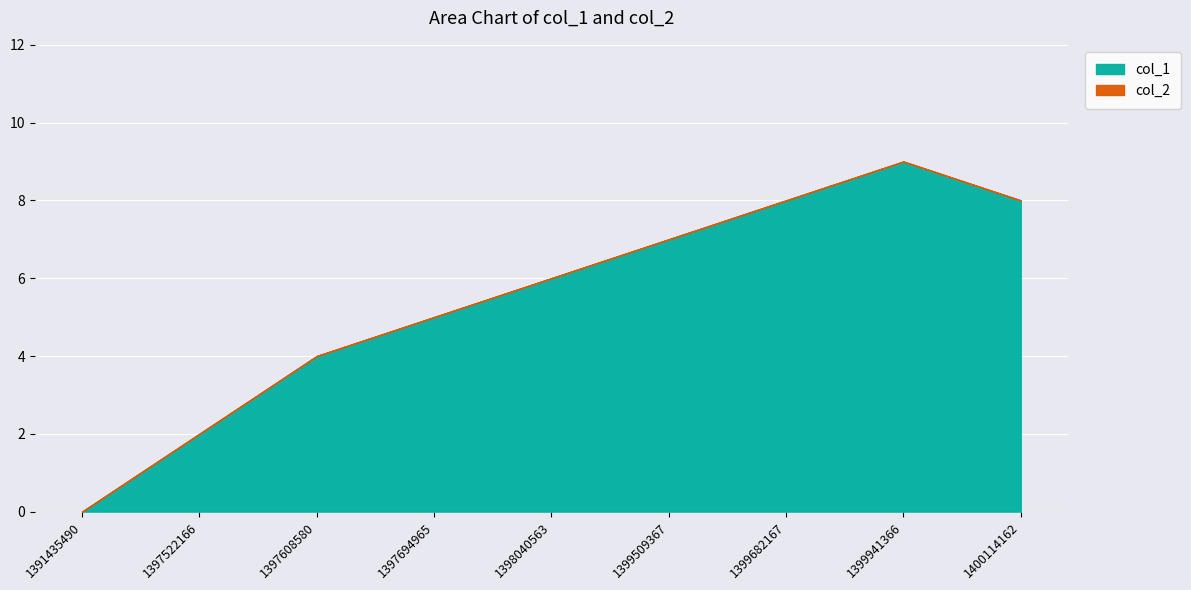

Reading left to right, extract all data points from this chart.

1391435490=0	1397522166=2	1397608580=4	1397694965=5	1398040563=6	1399509367=7	1399682167=8	1399941366=9	1400114162=8